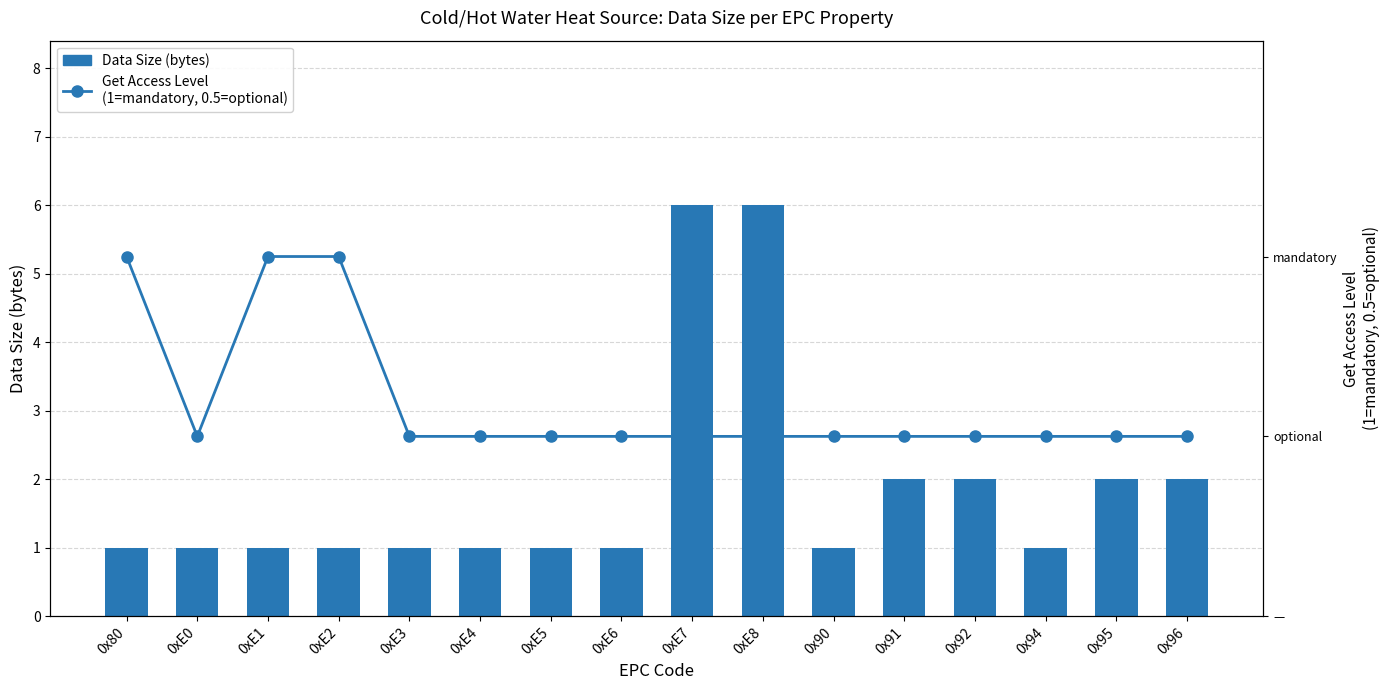

What are all the series names shown in the legend?

Data Size (bytes), Get Access Level
(1=mandatory, 0.5=optional)